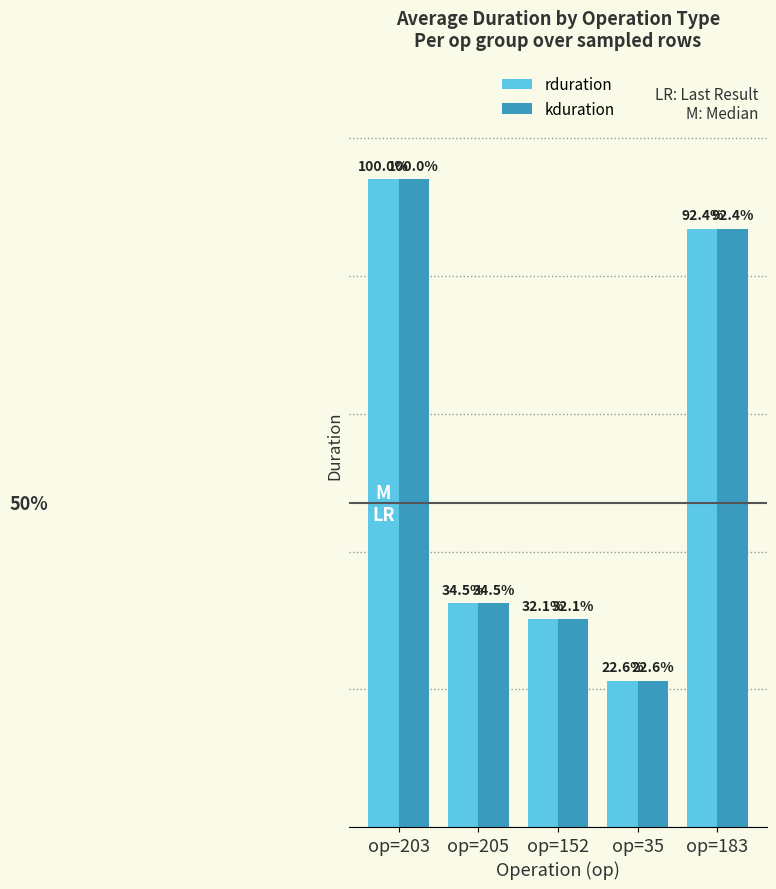

What is the value of the kduration bar at the 1st from the left?

9406563